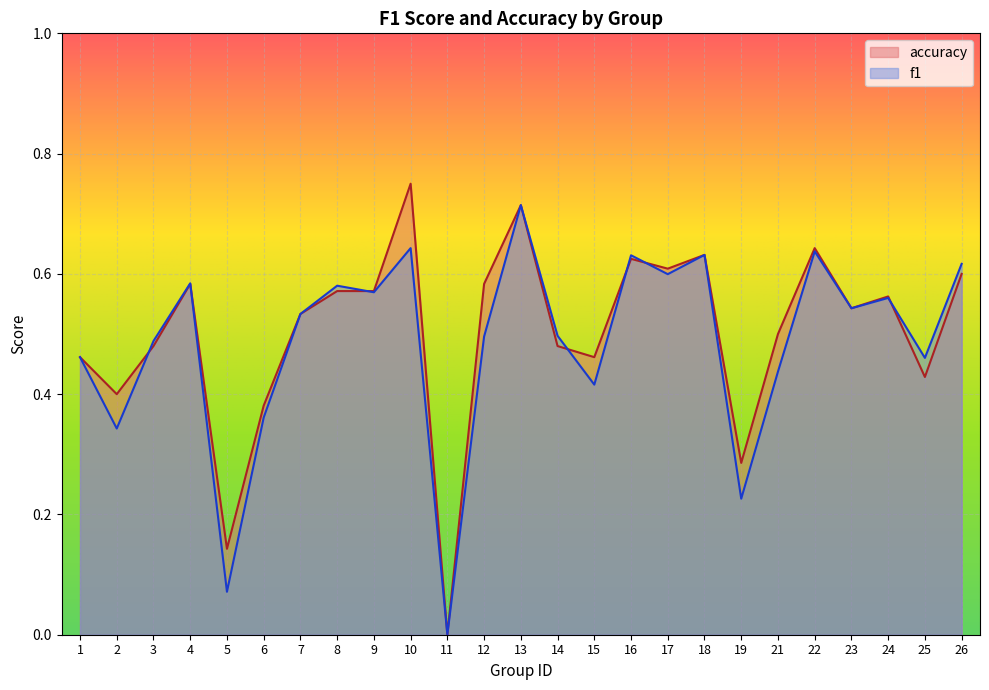

Reading right to left, list all the values displayed in this chart.

f1: 26=0.6	25=0.5	24=0.6	23=0.5	22=0.6	21=0.4	19=0.2	18=0.6	17=0.6	16=0.6	15=0.4	14=0.5	13=0.7	12=0.5	11=0.0	10=0.6	9=0.6	8=0.6	7=0.5	6=0.4	5=0.1	4=0.6	3=0.5	2=0.3	1=0.5
accuracy: 26=0.6	25=0.4	24=0.6	23=0.5	22=0.6	21=0.5	19=0.3	18=0.6	17=0.6	16=0.6	15=0.5	14=0.5	13=0.7	12=0.6	11=0.0	10=0.8	9=0.6	8=0.6	7=0.5	6=0.4	5=0.1	4=0.6	3=0.5	2=0.4	1=0.5